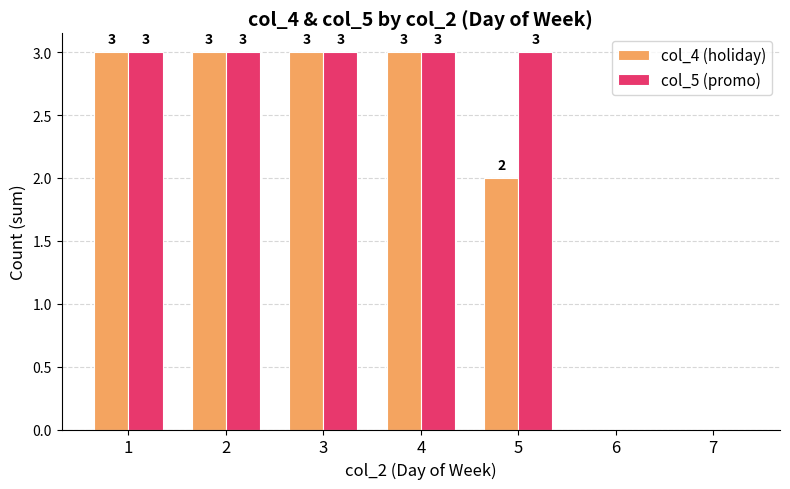

Between 1 and 5, which series saw the biggest shift?

col_4 (holiday)